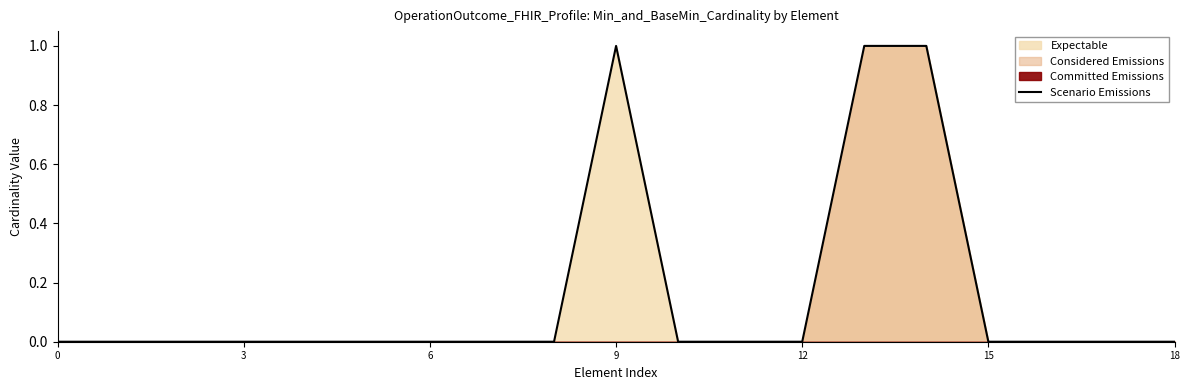

How many lines are shown in the chart?

1